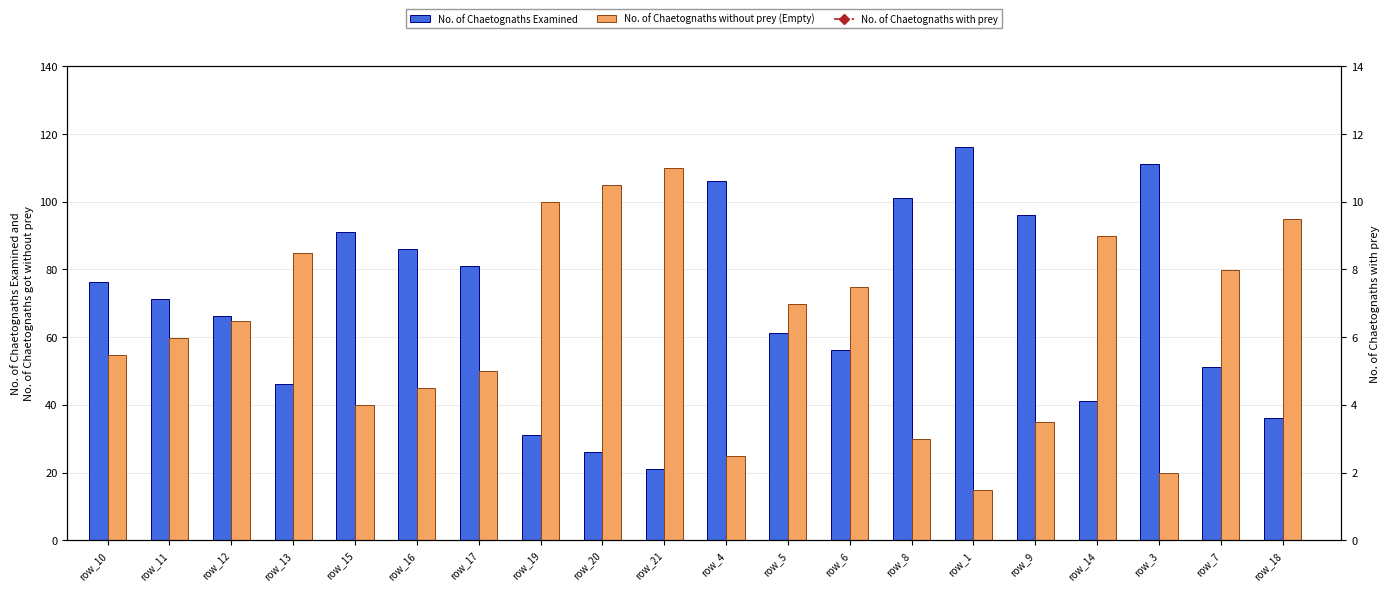

Does the chart contain stacked bars?

No